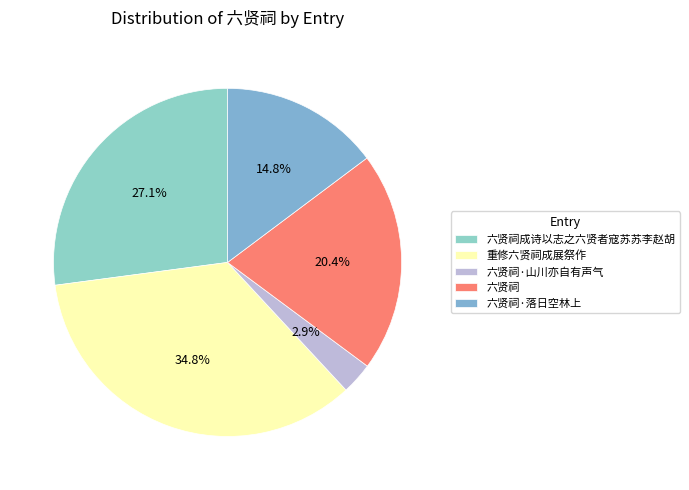

To the nearest percent, what portion does 六贤祠·山川亦自有声气 represent?

3%